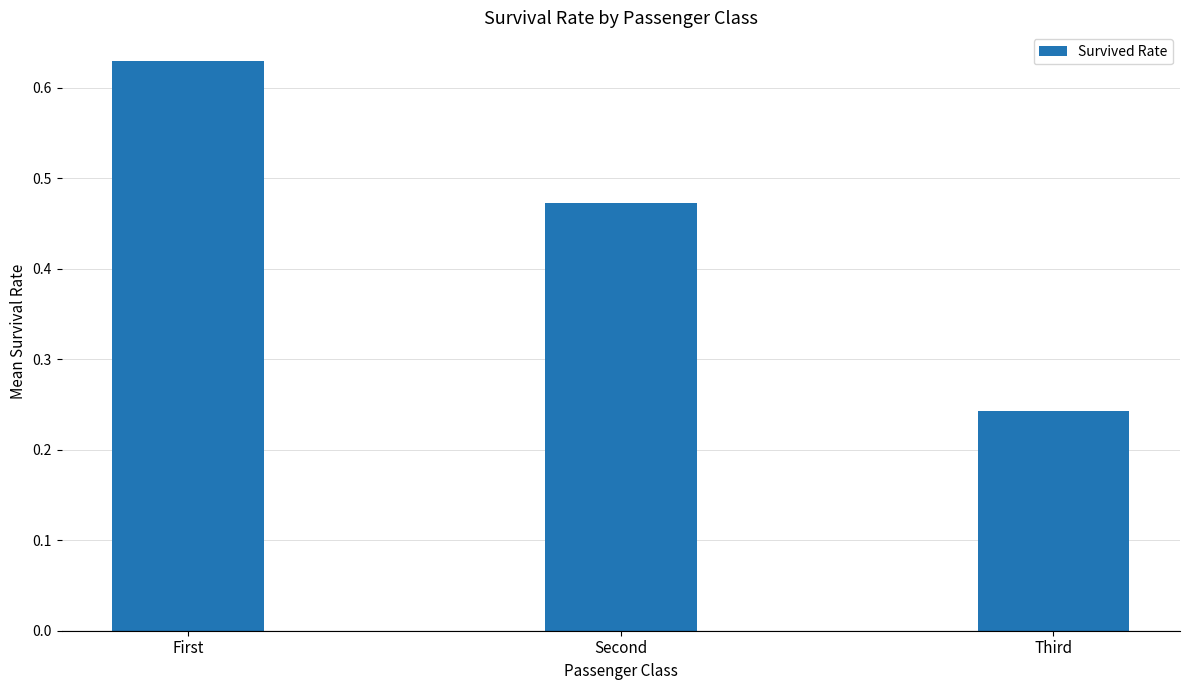

Are the bars horizontal?

No